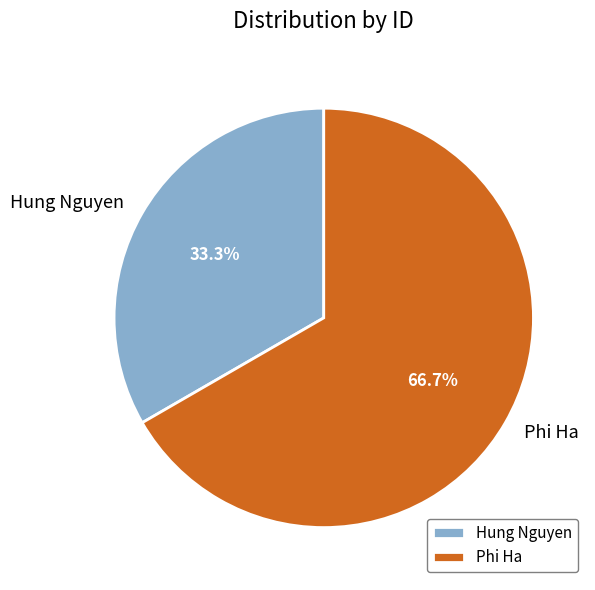

Combined, do Phi Ha and Hung Nguyen account for over 50%?

Yes